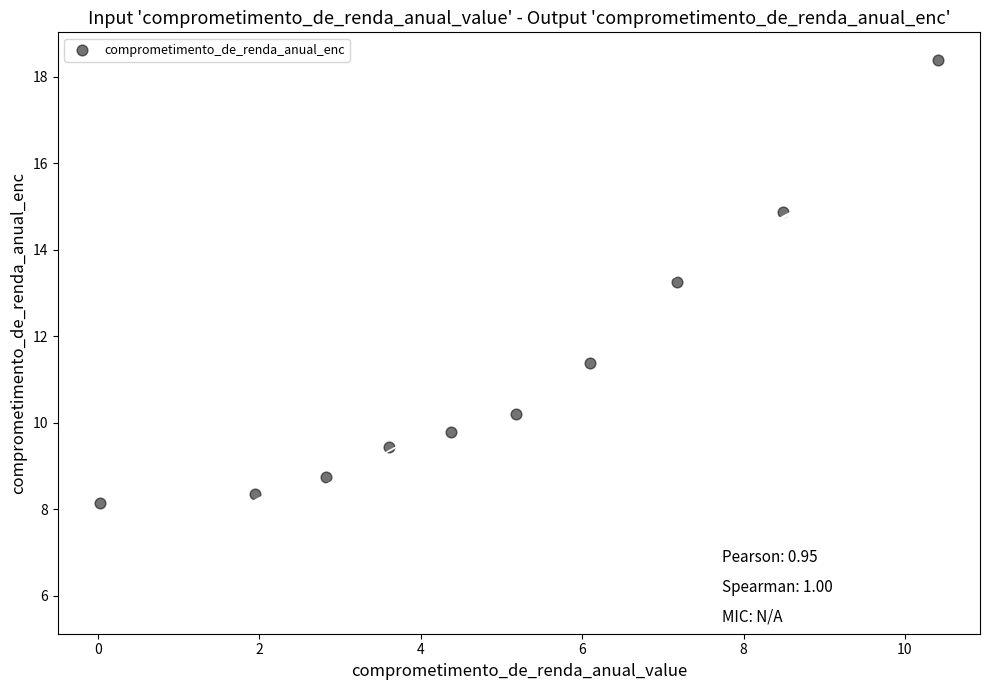

What is the range of X values (max minus min)?

10.4